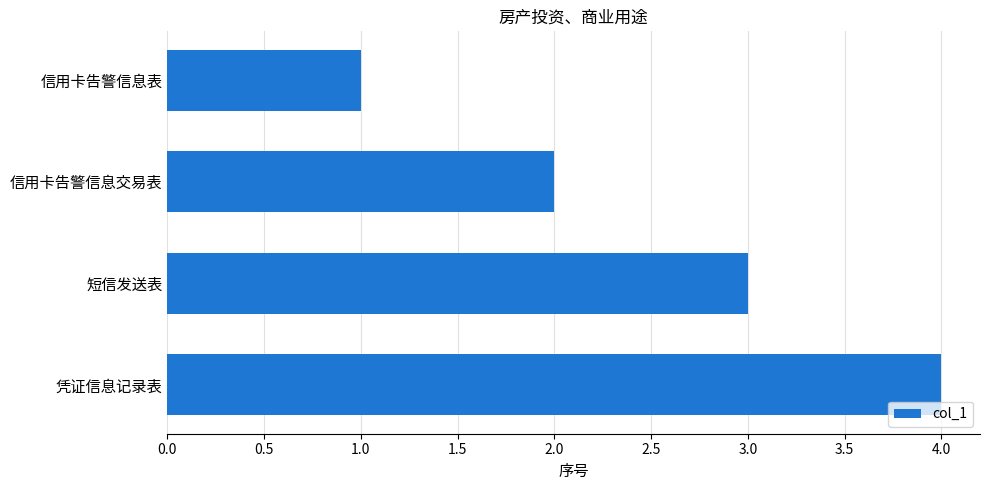

List the labels in order of value, largest first.

凭证信息记录表, 短信发送表, 信用卡告警信息交易表, 信用卡告警信息表